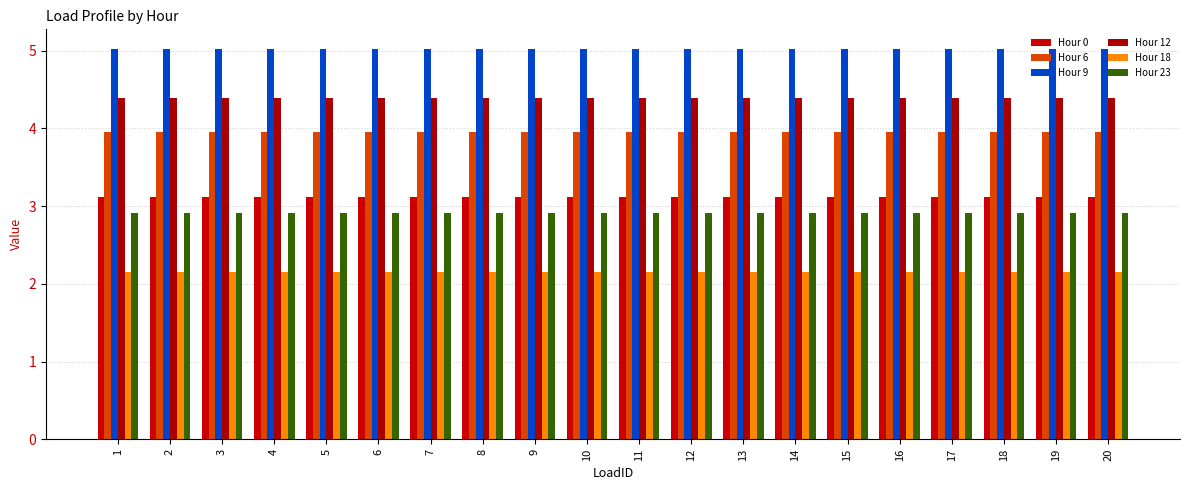

How many bars are there in total?

120